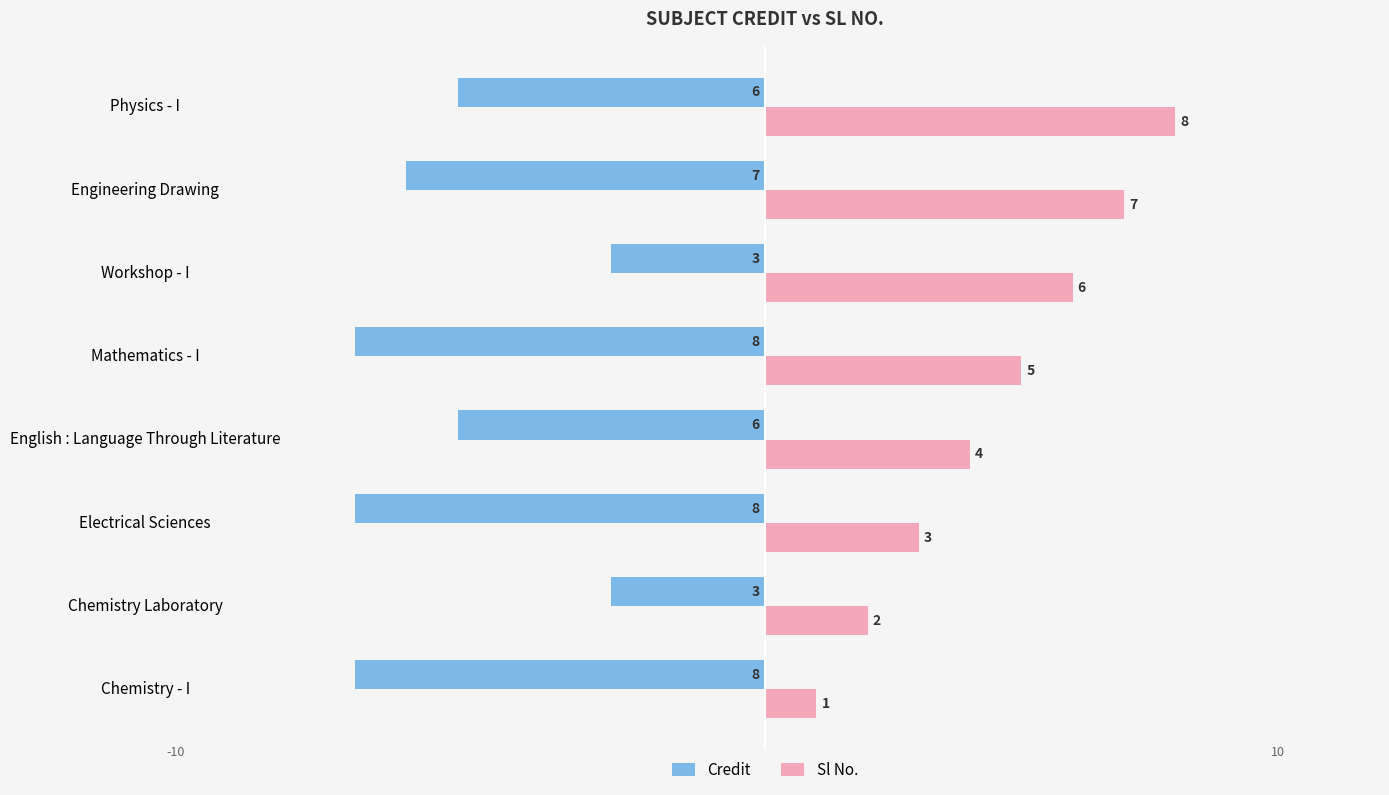

List the series in order of their overall mean, lowest first.

Credit, Sl No.